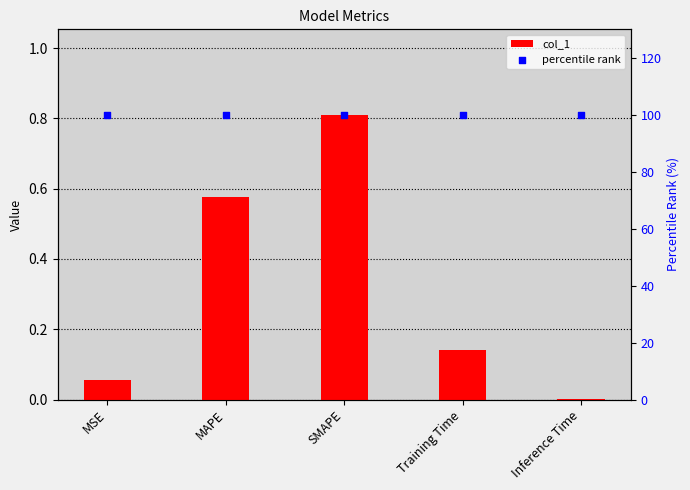

Which series has the widest spread of Y values?

col_1